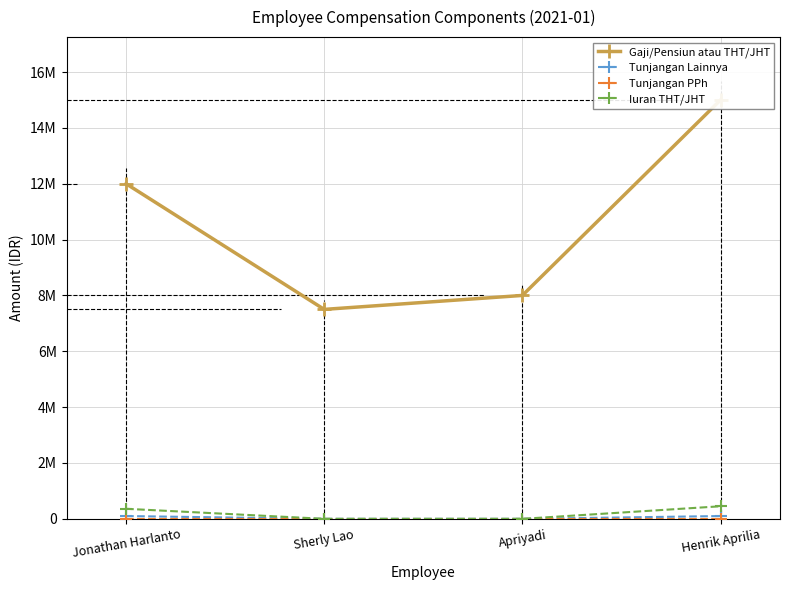

Rank the series by their maximum value, from highest to lowest.

Gaji/Pensiun atau THT/JHT, Iuran THT/JHT, Tunjangan Lainnya, Tunjangan PPh